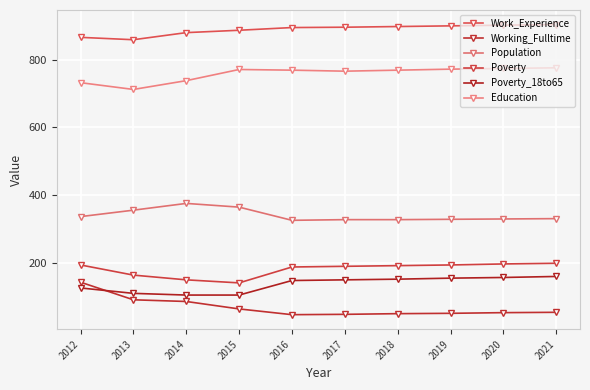

What is the average value of the Education series?

758